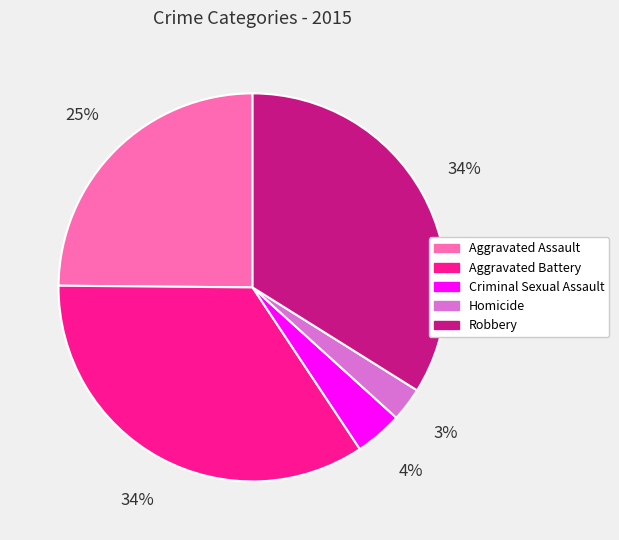

Is the sum of Criminal Sexual Assault and Robbery greater than half?

No